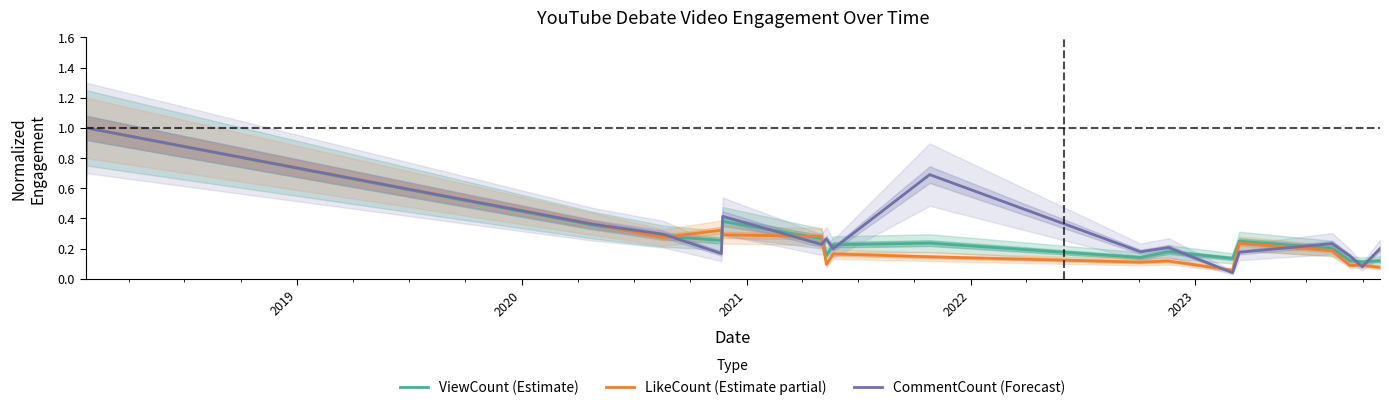

Reading left to right, what are all the values shown in this chart?

ViewCount (Estimate): 0.6	1.0	0.4	0.3	0.3	0.4	0.3	0.2	0.2	0.2	0.1	0.2	0.1	0.2	0.2	0.1	0.1	0.1
LikeCount (Estimate partial): 0.4	1.0	0.4	0.3	0.3	0.3	0.3	0.1	0.2	0.1	0.1	0.1	0.1	0.2	0.2	0.1	0.1	0.1
CommentCount (Forecast): 0.4	1.0	0.4	0.3	0.2	0.4	0.2	0.3	0.2	0.7	0.2	0.2	0.0	0.2	0.2	0.2	0.1	0.2